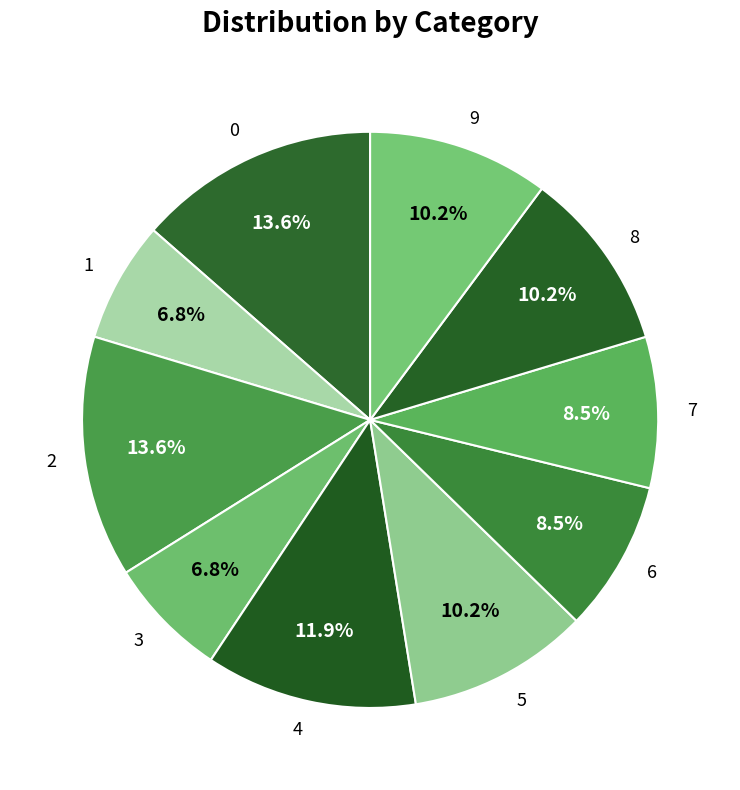

What percentage is NOT represented by 9?

89.8%